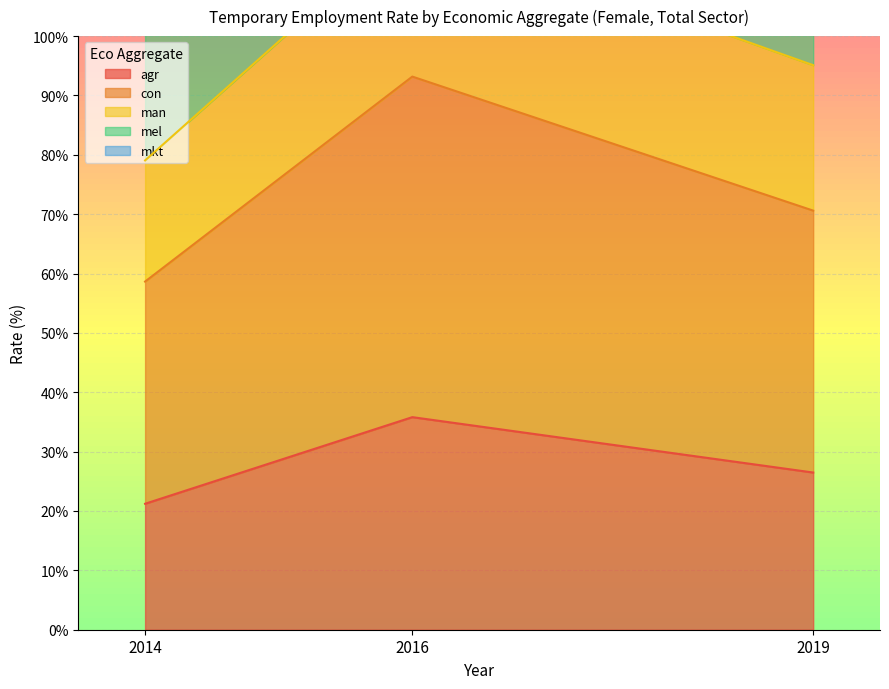

What is the smallest value displayed?

21.2